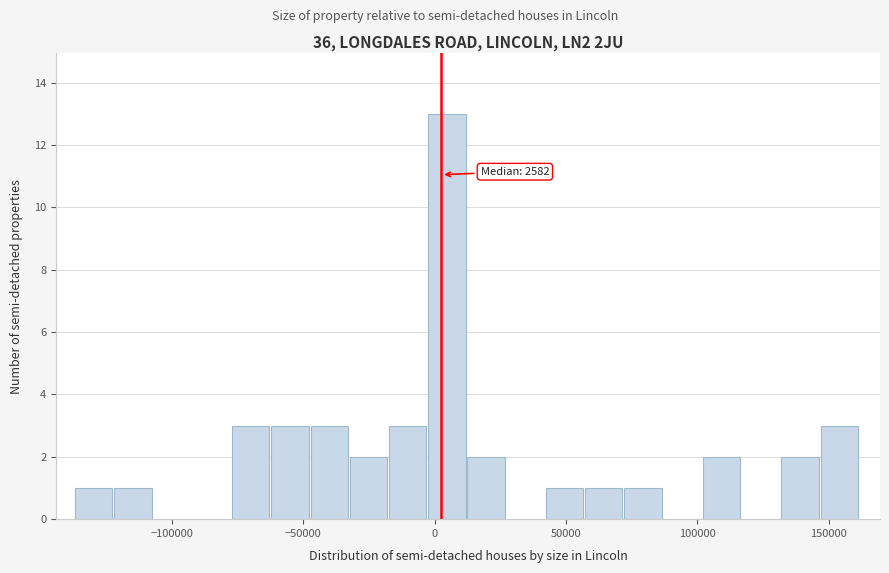

Around what value on the x-axis is the tallest bar? Give the approximate position of its centre, as read against the axis.

5000